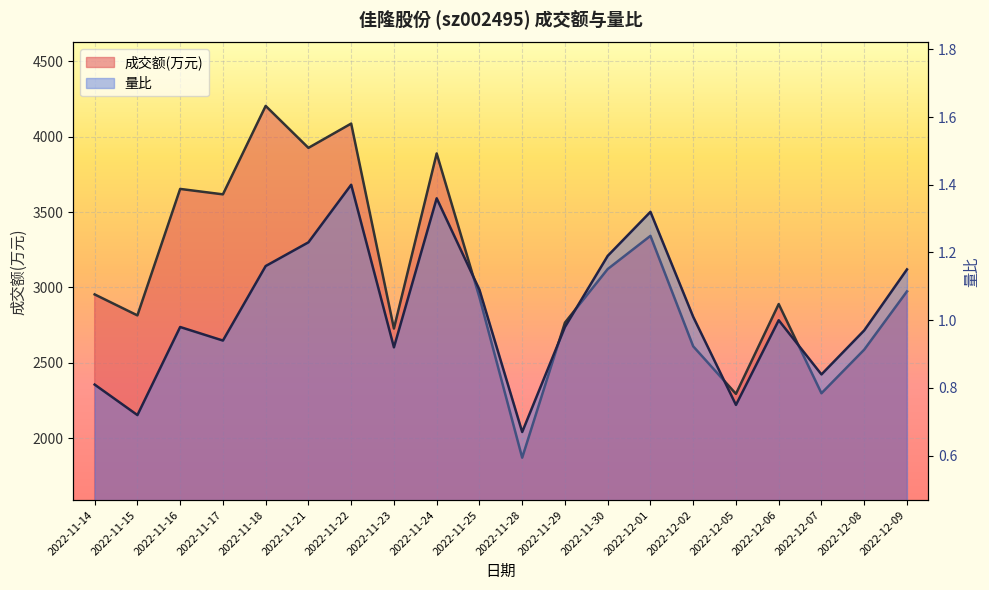

At which category is the sum across all series the highest?

2022-11-18